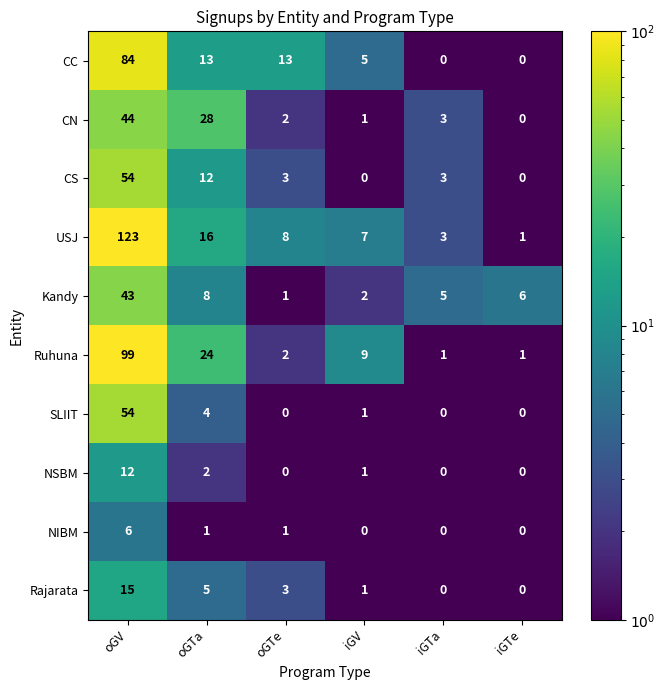

Which category has the highest value across all series?

oGV